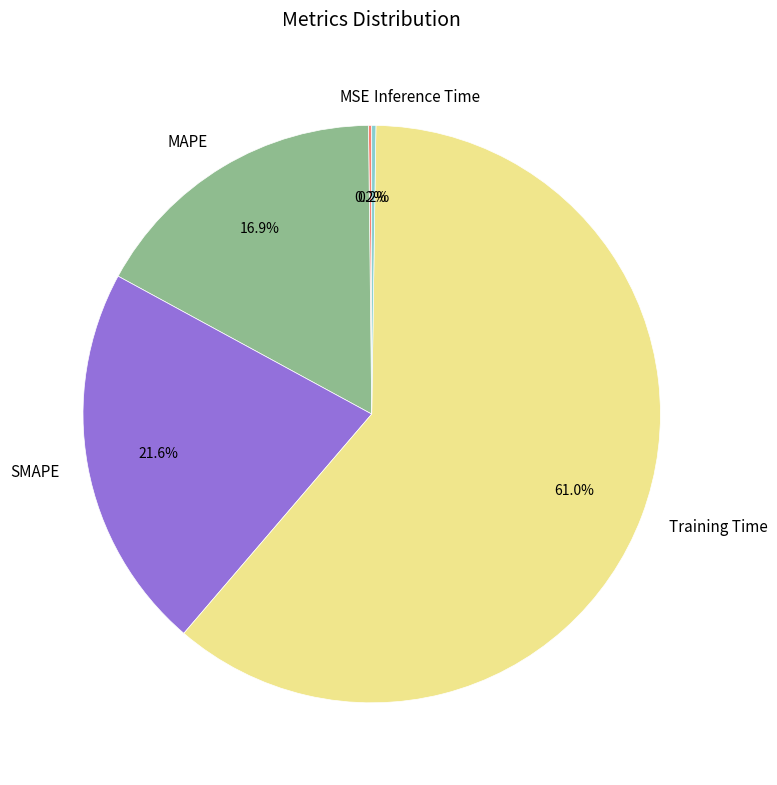

Which category has the biggest portion of the pie?

Training Time